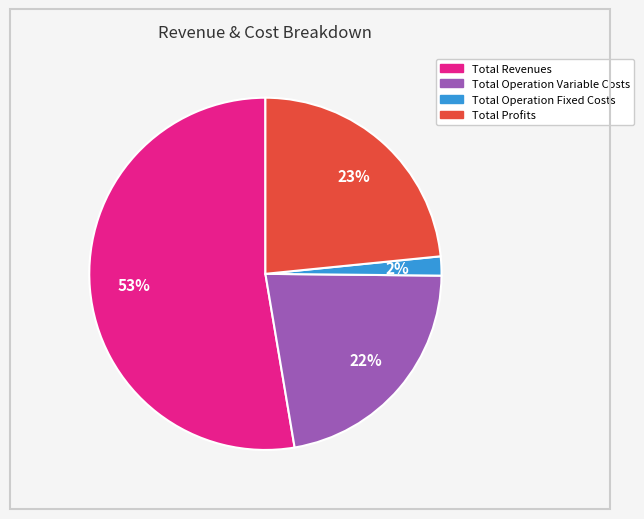

Does any single category account for the majority?

Yes